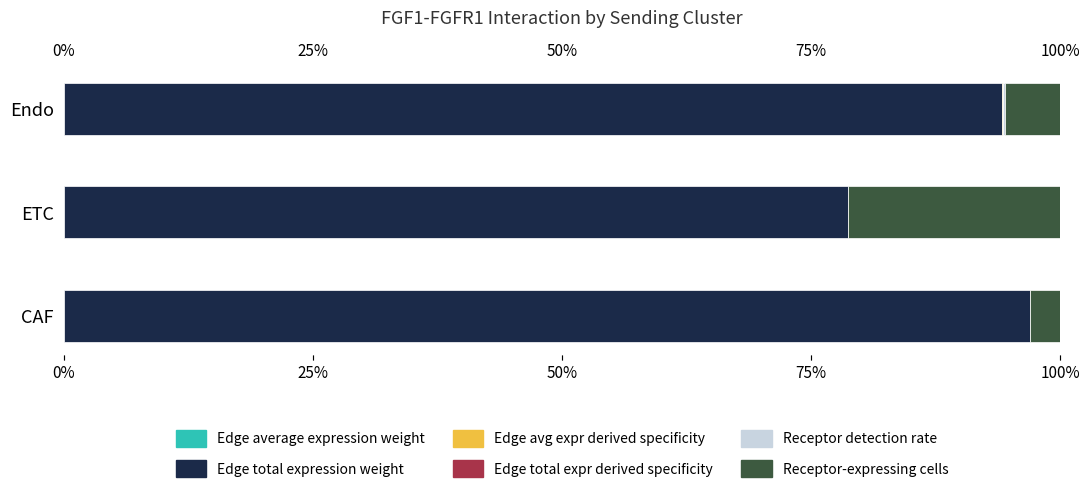

The Edge total expression weight series shows 44.0 at ETC. True or false?

False